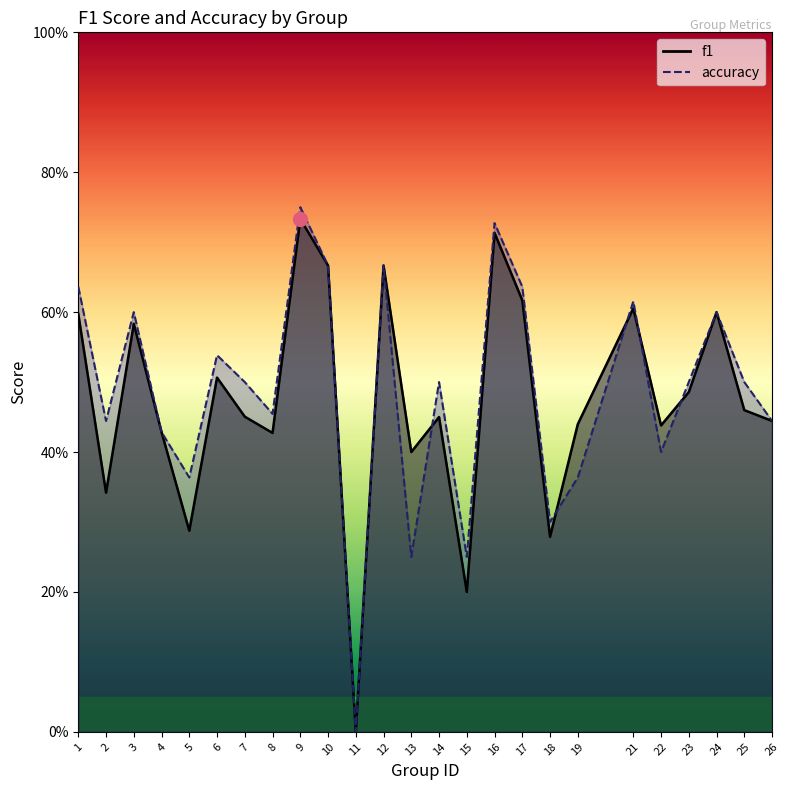

Reading left to right, extract all data points from this chart.

f1: 0.6	0.3	0.6	0.4	0.3	0.5	0.5	0.4	0.7	0.7	0.0	0.7	0.4	0.5	0.2	0.7	0.6	0.3	0.4	0.6	0.4	0.5	0.6	0.5	0.4
accuracy: 0.6	0.4	0.6	0.4	0.4	0.5	0.5	0.5	0.8	0.7	0.0	0.7	0.2	0.5	0.2	0.7	0.6	0.3	0.4	0.6	0.4	0.5	0.6	0.5	0.4